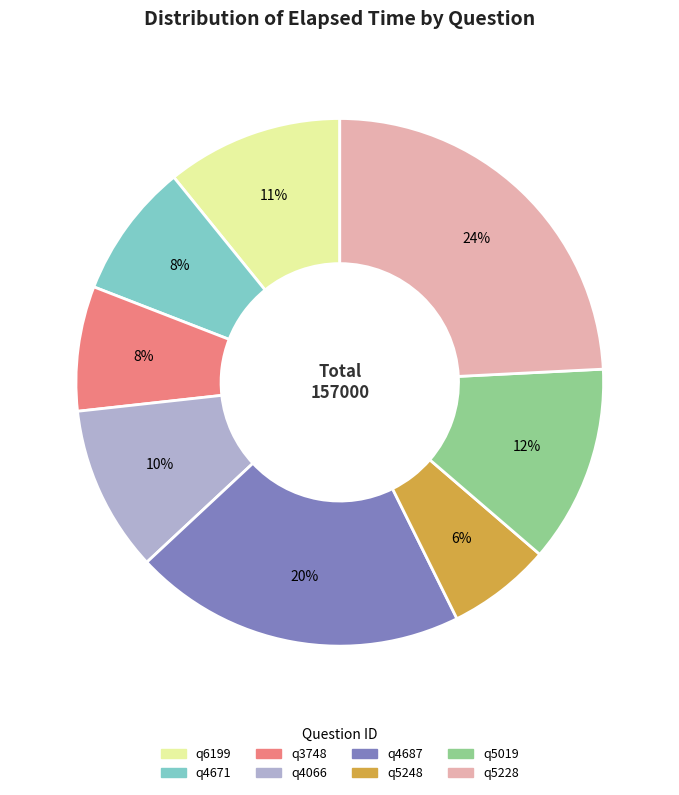

Is it true that q6199 is 1% of the pie?

False